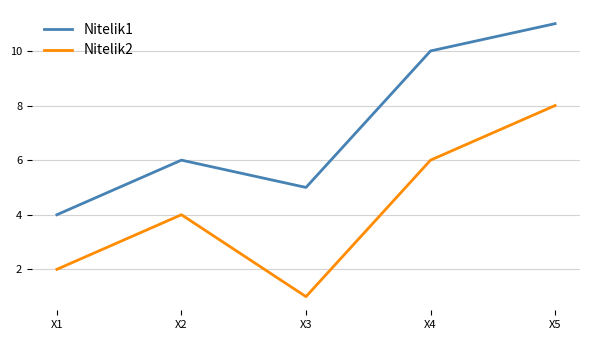

Which category has the lowest value in the Nitelik2 series?

X3